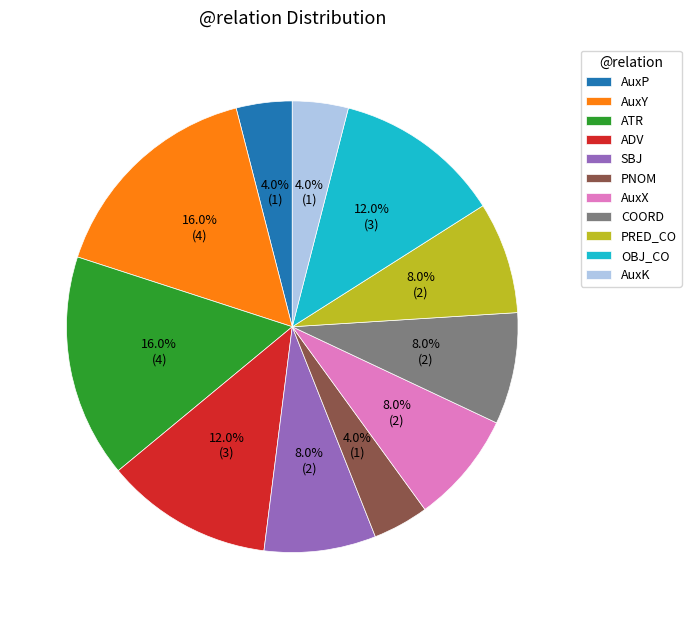

Is there any slice that represents more than half of the pie?

No